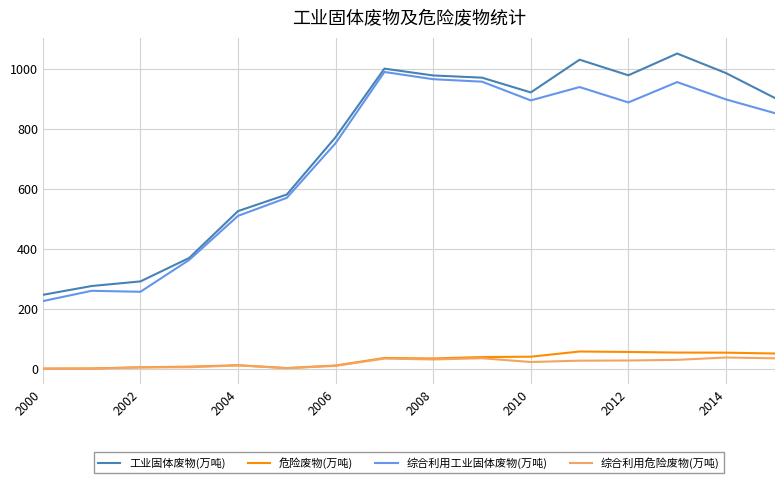

What are all the series names shown in the legend?

工业固体废物(万吨), 危险废物(万吨), 综合利用工业固体废物(万吨), 综合利用危险废物(万吨)